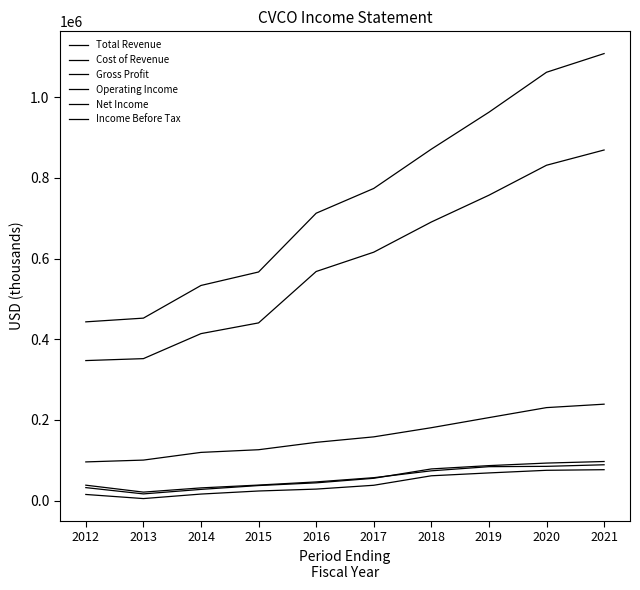

Reading left to right, what are all the values shown in this chart?

Total Revenue: 443100	452300	533300	566700	712400	773800	871200	962700	1061800	1108100
Cost of Revenue: 347100	351900	413900	440500	567900	615800	690600	757000	831300	869100
Gross Profit: 95900	100400	119500	126100	144400	158000	180700	205700	230500	239000
Operating Income: 38200	21000	31500	38500	46300	56800	73800	84100	84900	88800
Net Income: 15200	5000	16200	23800	28500	38000	61500	68600	75100	76600
Income Before Tax: 32200	16600	27800	37300	44000	55300	78500	86700	93000	96900